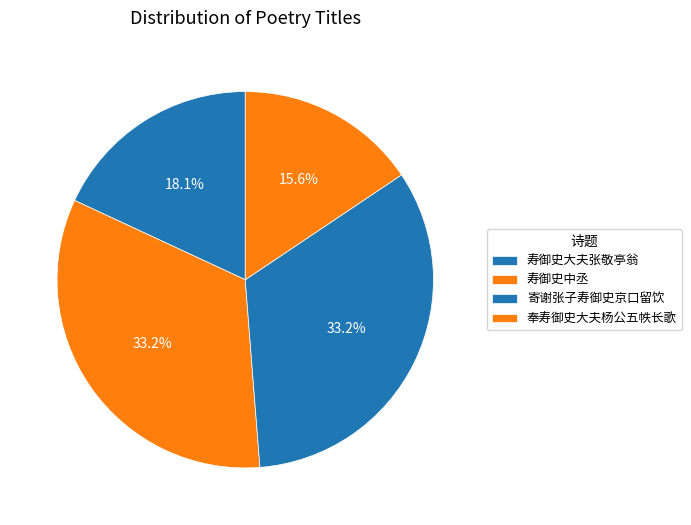

Is there a majority slice in this chart?

No